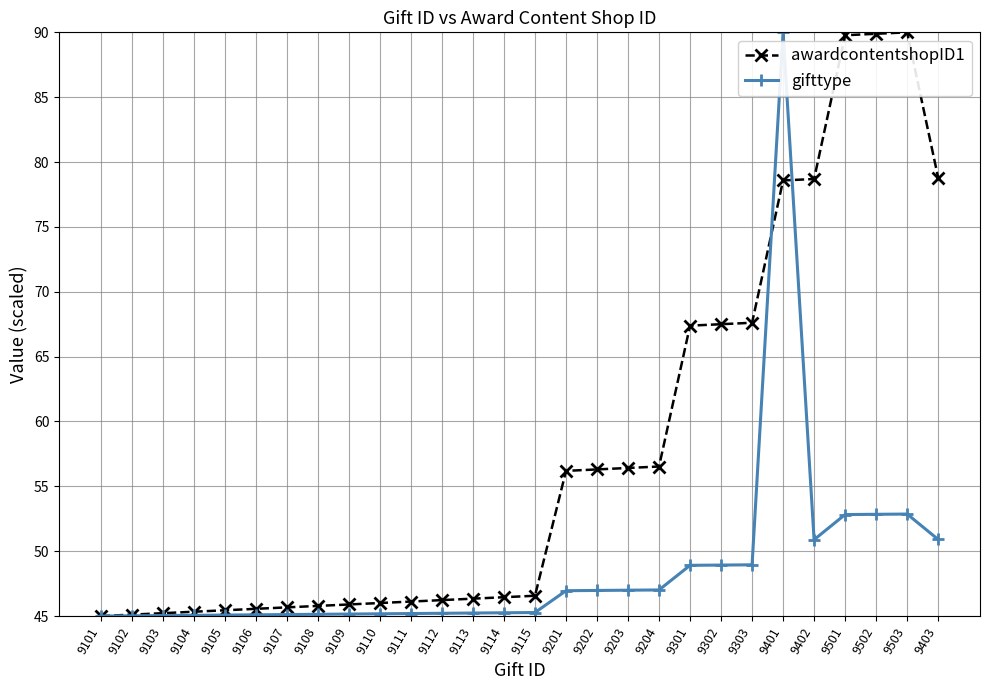

What is the value of the gifttype point at the 3rd from the left?

45.0